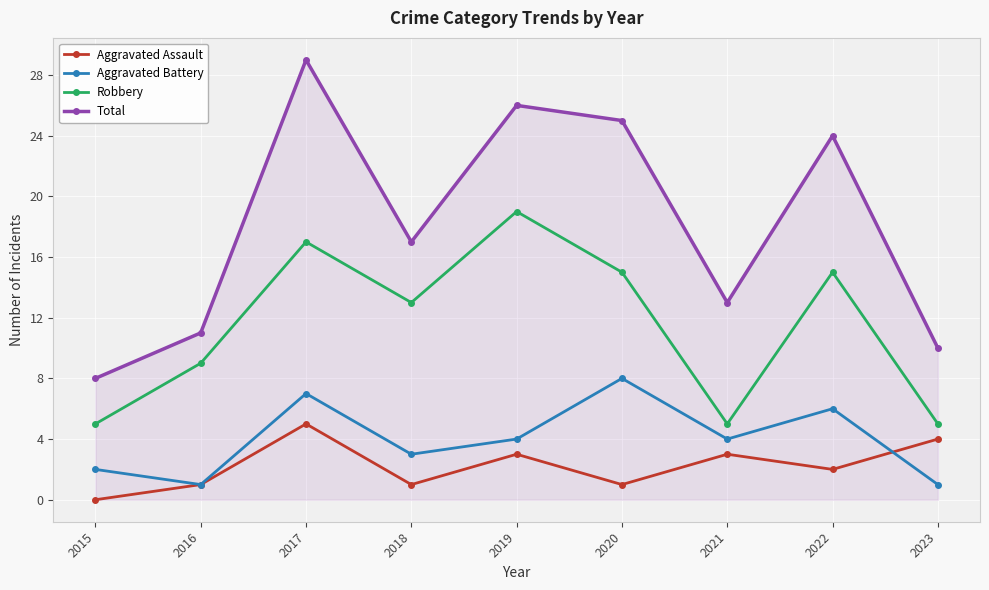

At 2020, list the series in order from largest to smallest.

Total, Robbery, Aggravated Battery, Aggravated Assault